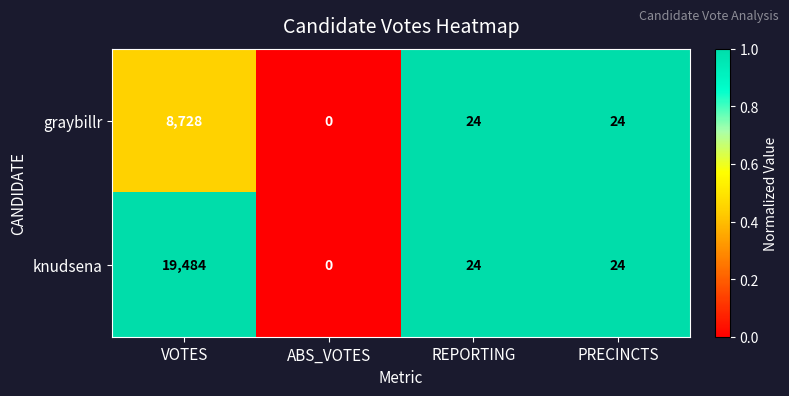

What is the total value across all series at REPORTING?

48